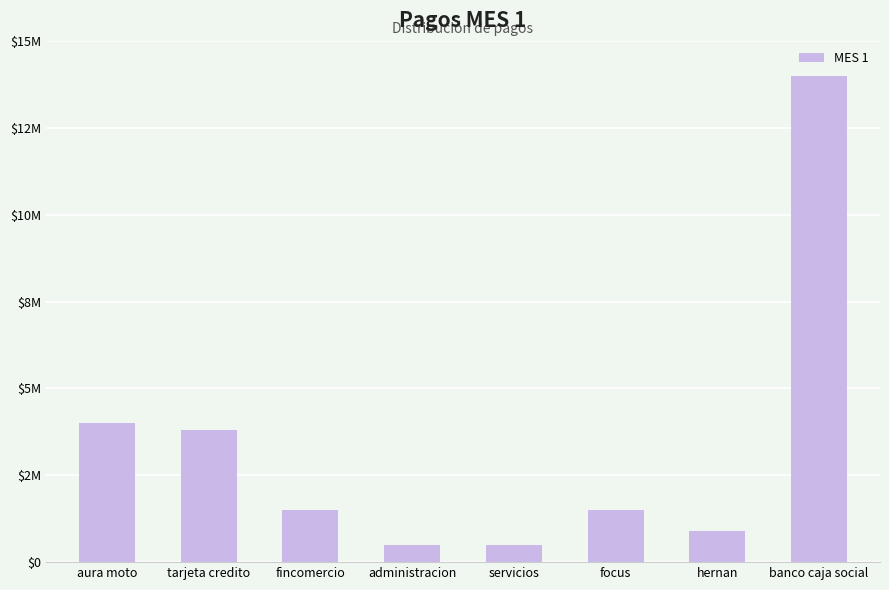

List the labels in order of value, largest first.

banco caja social, aura moto, tarjeta credito, fincomercio, focus, hernan, administracion, servicios